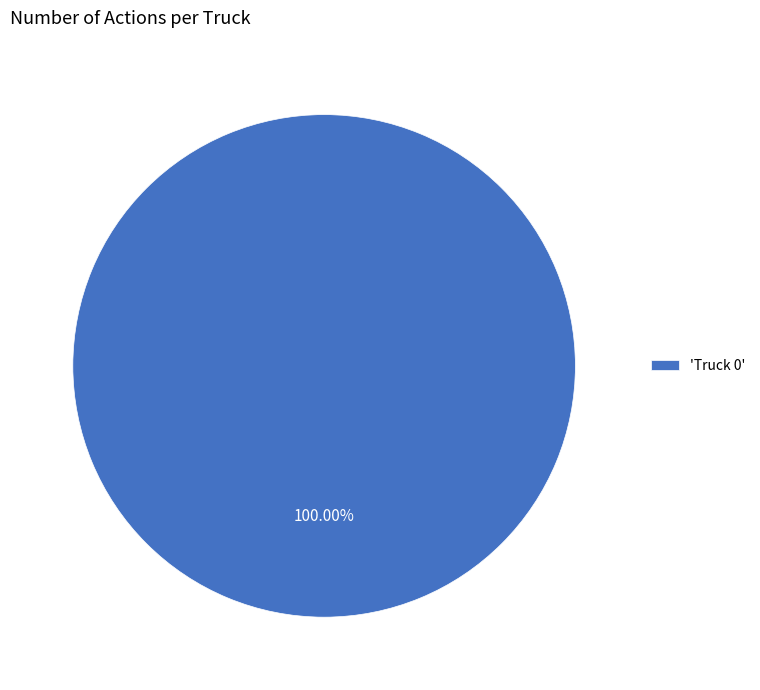

Rank the categories by value from lowest to highest.

'Truck 0'